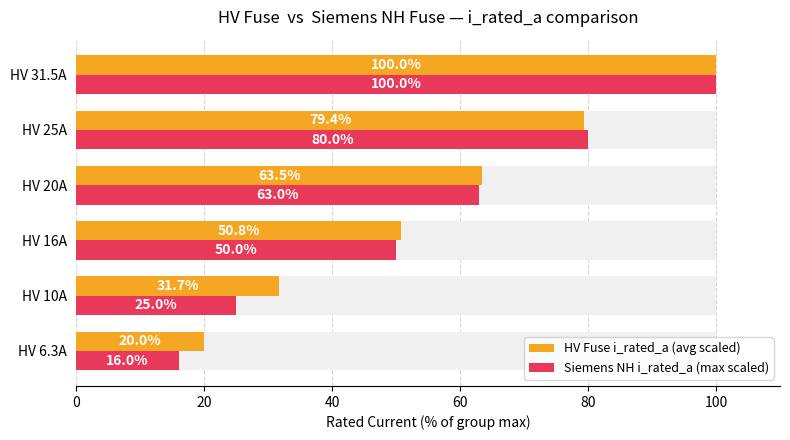

What is the average value of the HV Fuse i_rated_a (avg scaled) series?

57.6